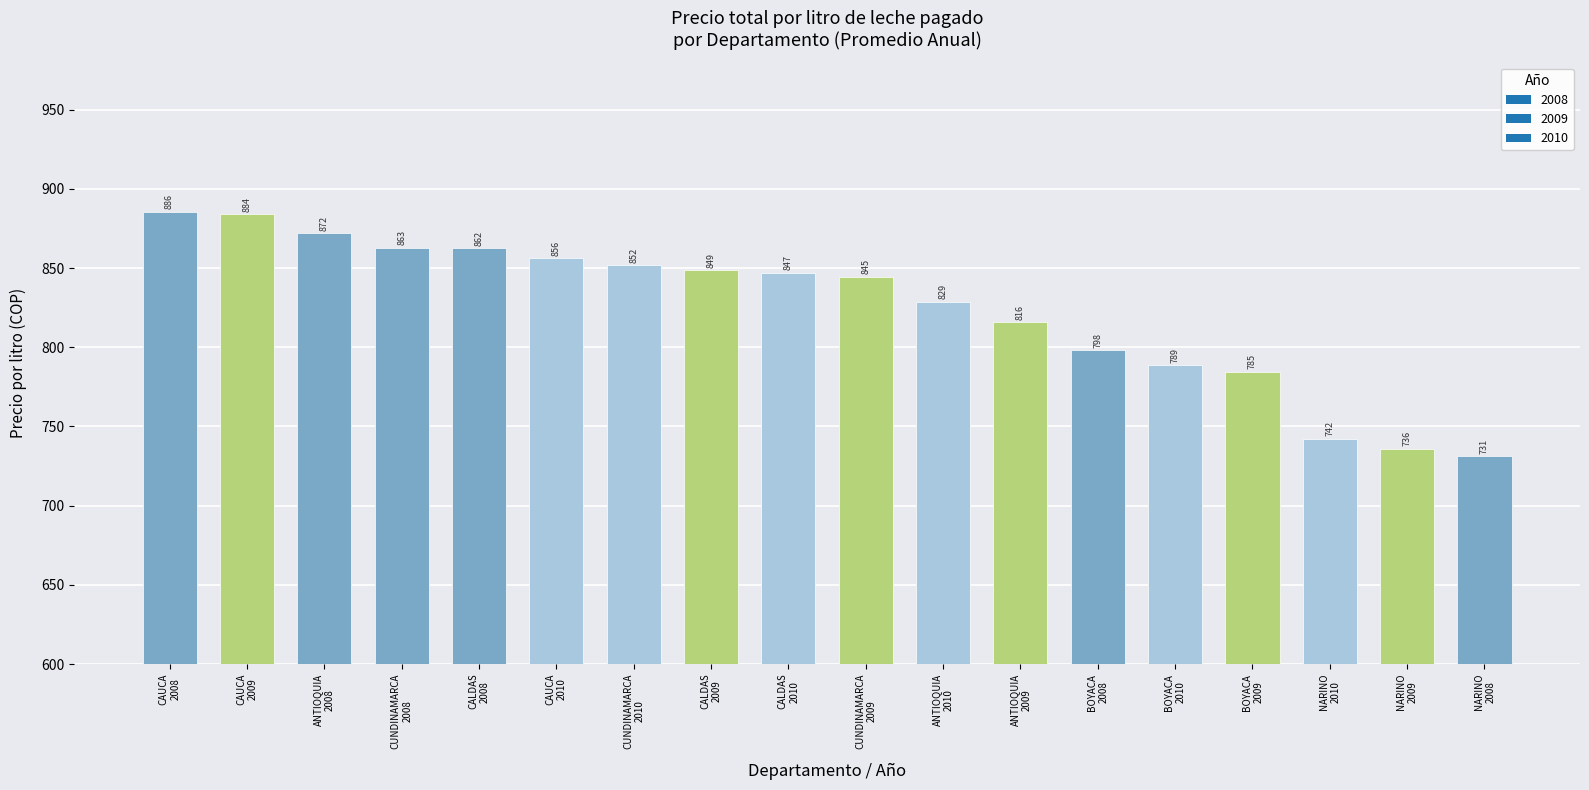

How many series are shown in this chart?

1